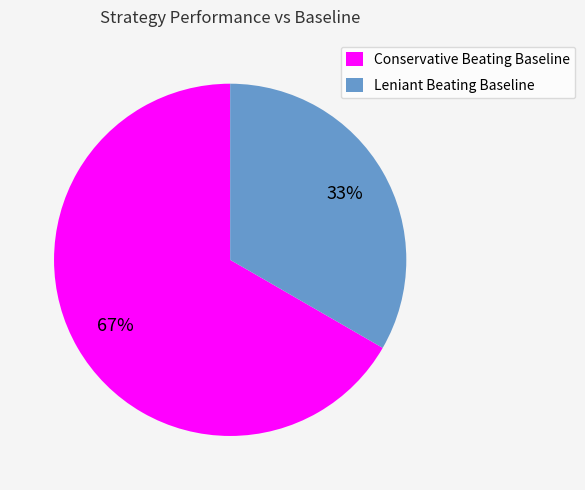

What is the smallest slice in the pie chart?

Leniant Beating Baseline